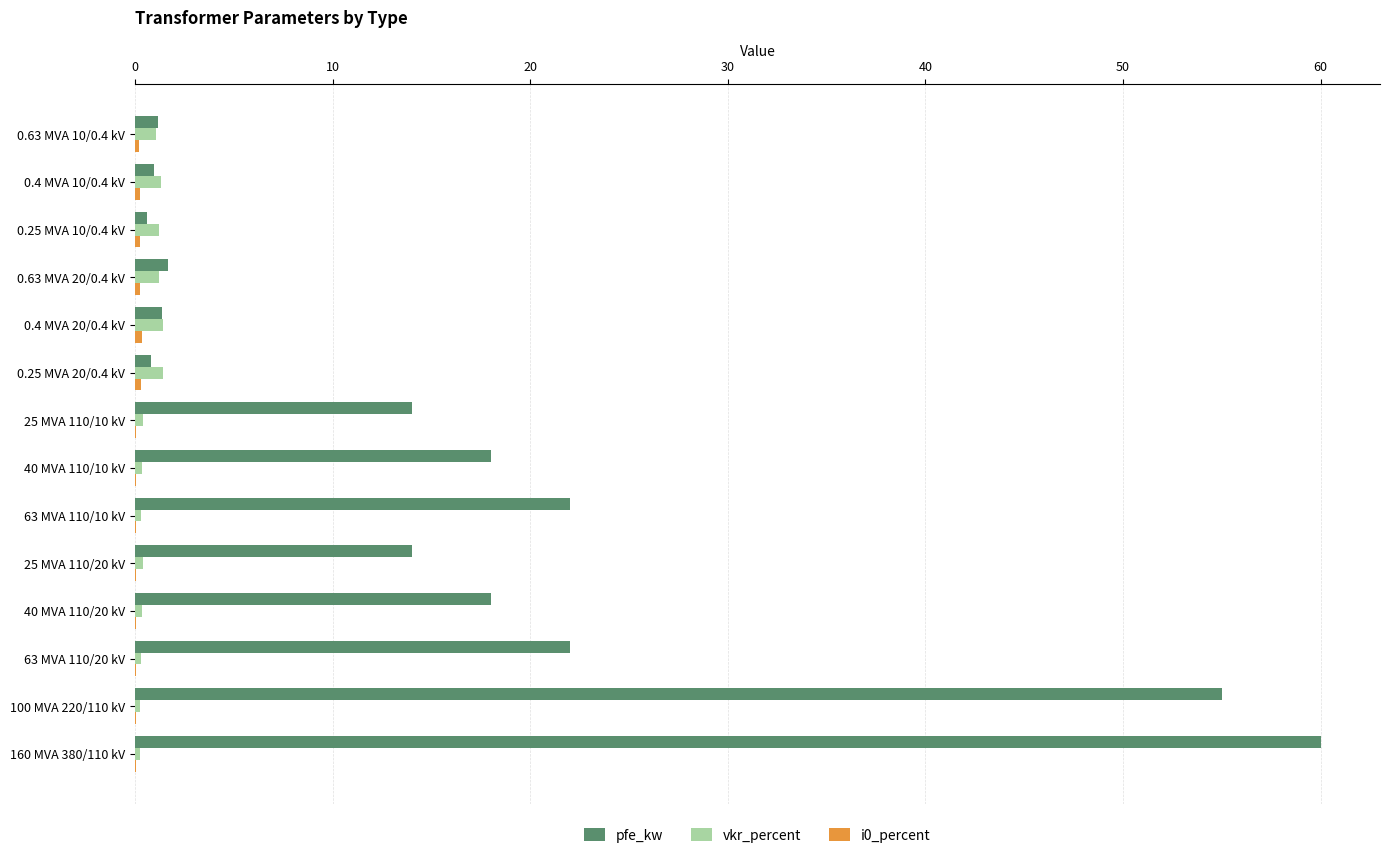

Which series has the largest total across all categories?

pfe_kw